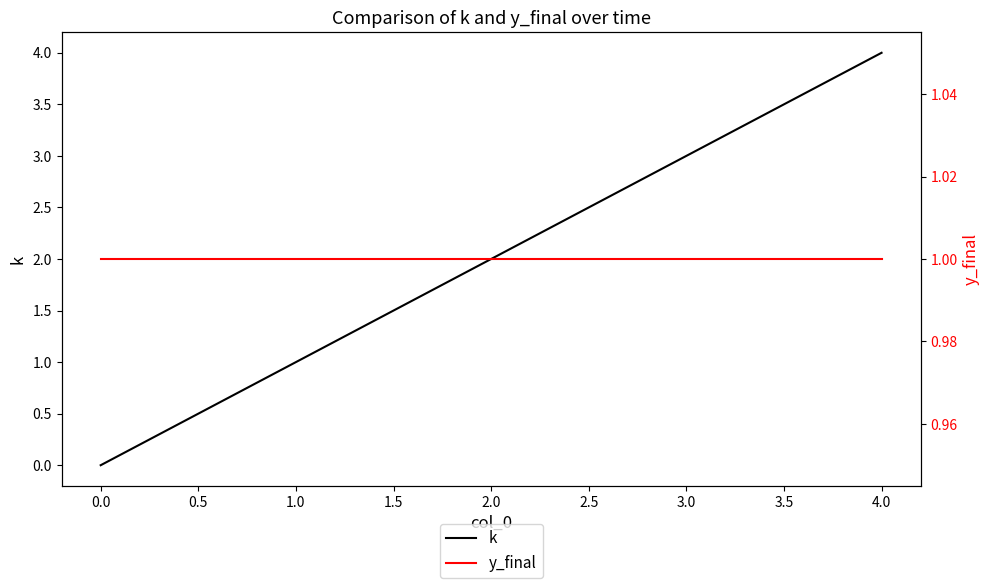

Where is k nearest to the value 2?

2.0